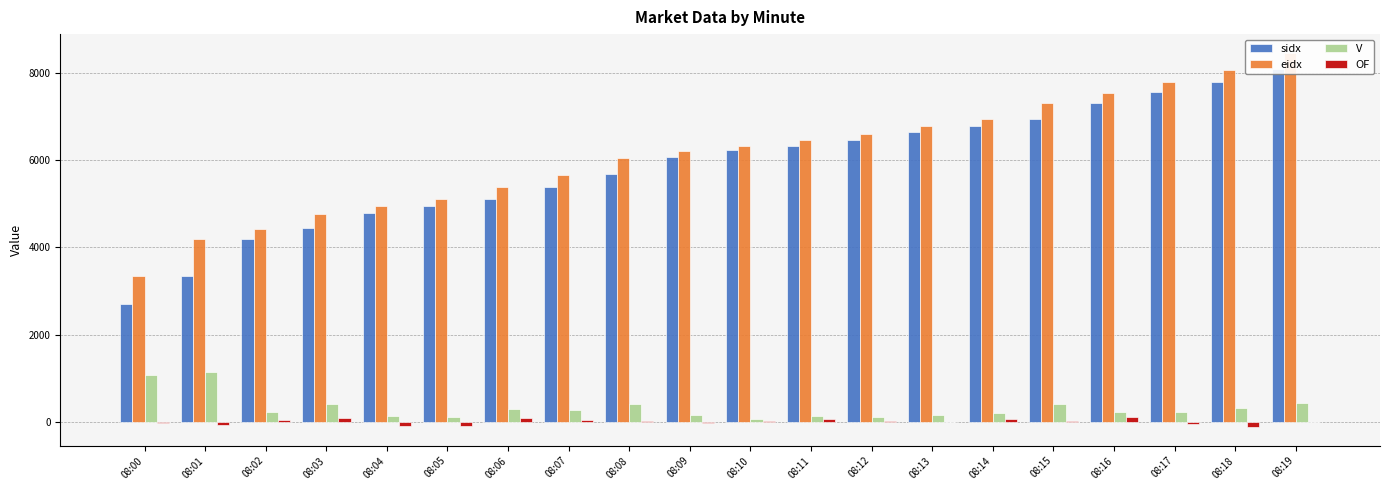

Is the value of eidx at 08:01 greater than the value of sidx at 08:01?

Yes